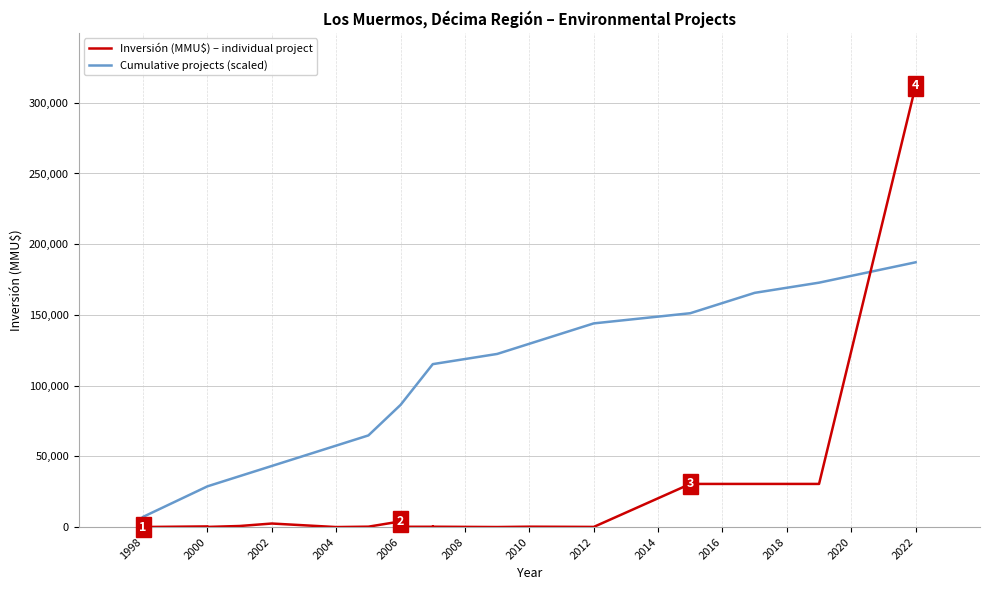

The value of Cumulative projects (scaled) at 2000 is 51153. True or false?

False